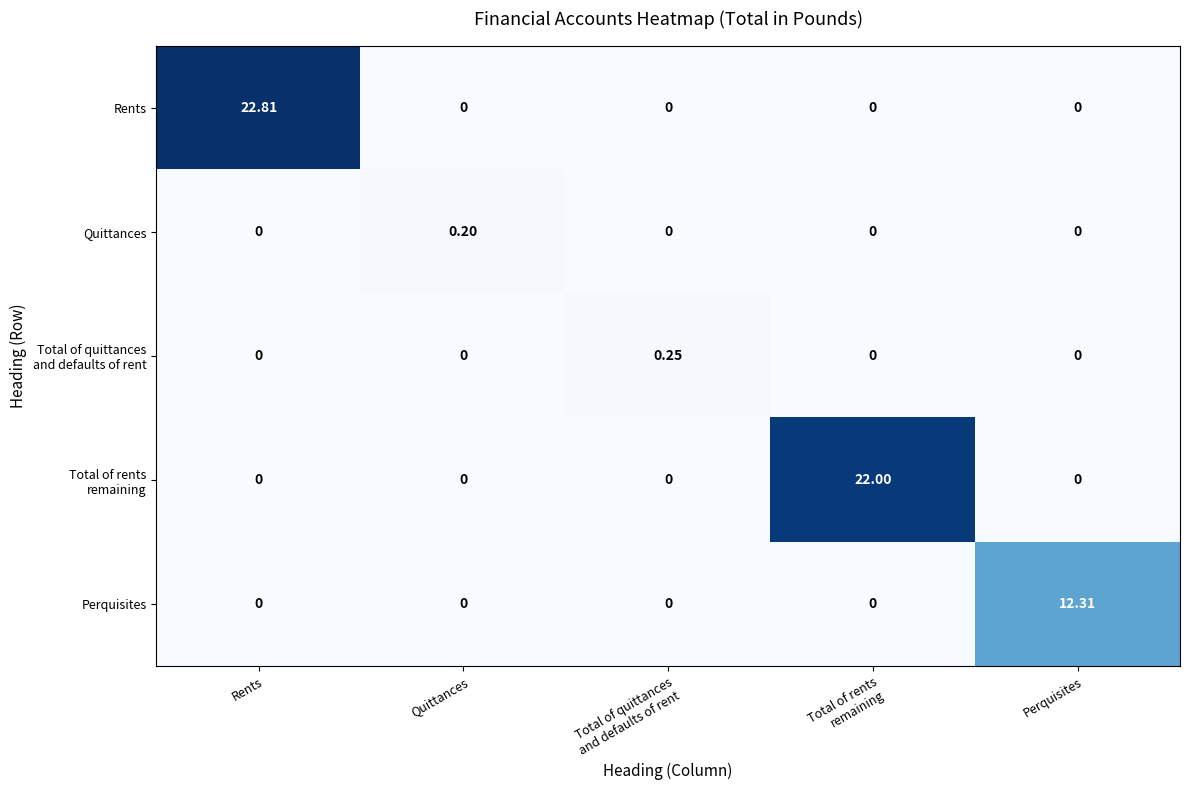

Which series has the largest total across all categories?

Rents